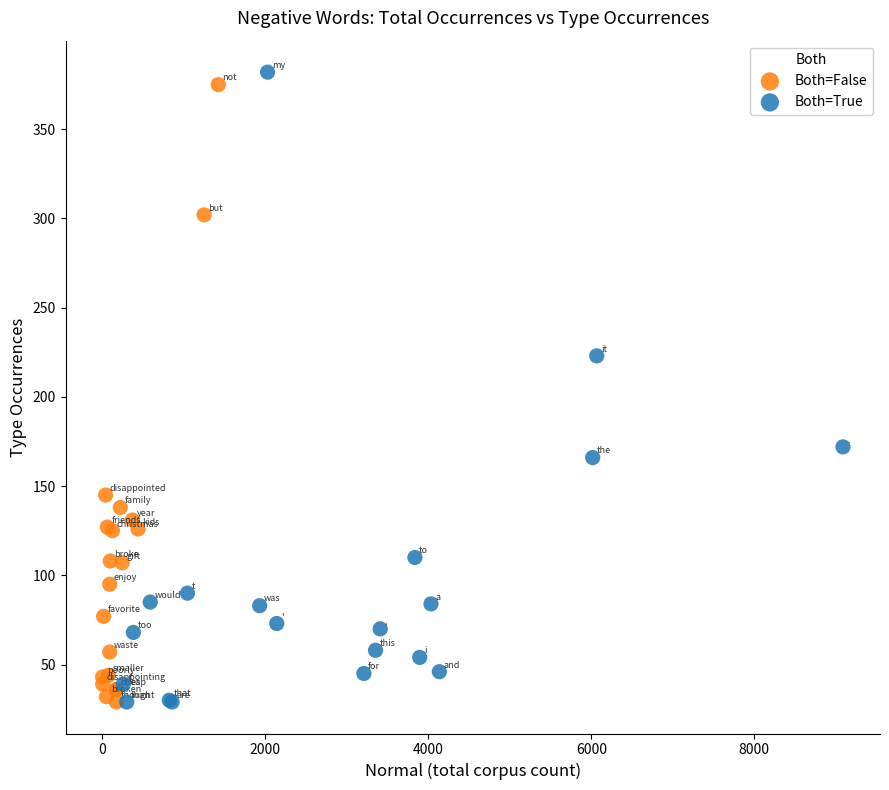

Which series reaches the maximum Y coordinate?

Both=True